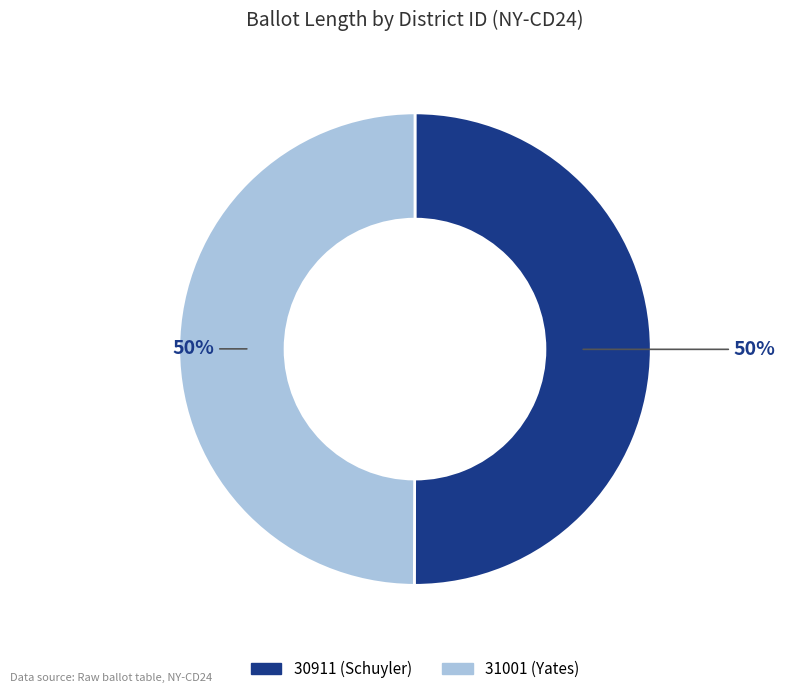

To the nearest percent, what is the combined percentage of 31001 and 30911?

100%